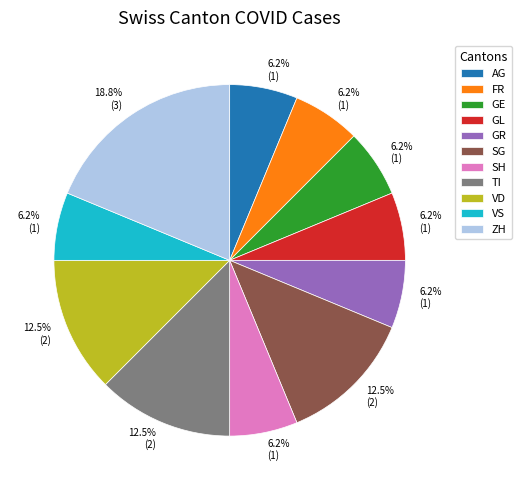

Approximately how many times larger is the value at ZH compared to SH?

3.0